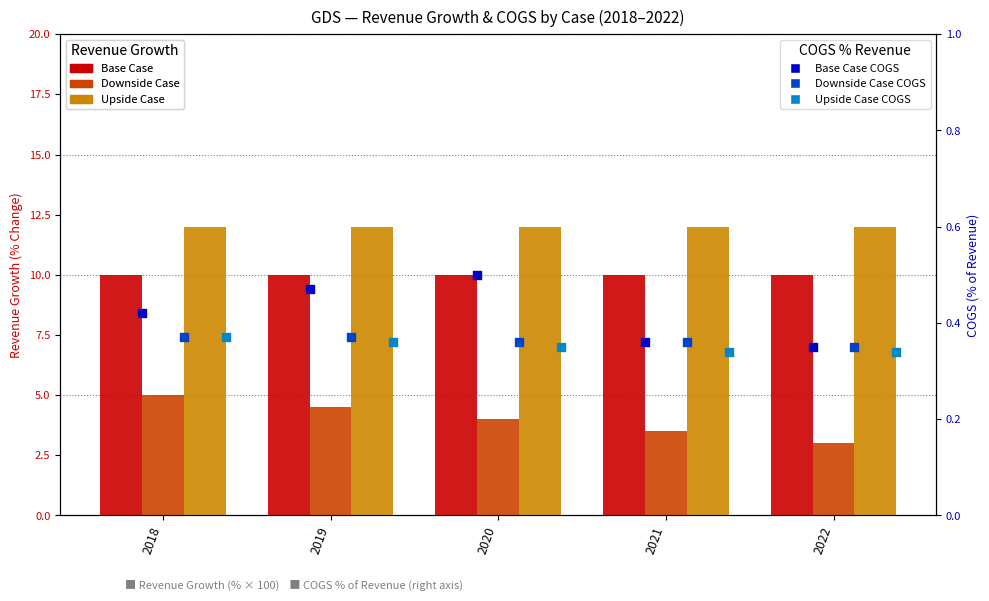

At which category is the sum across all series the highest?

2018